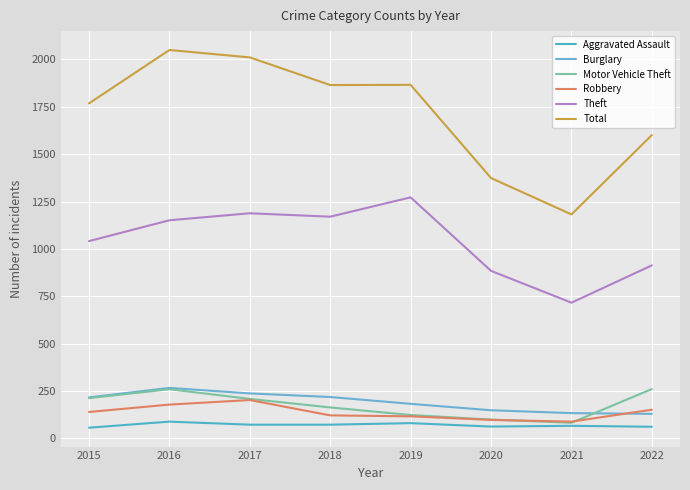

How many lines are shown in the chart?

6